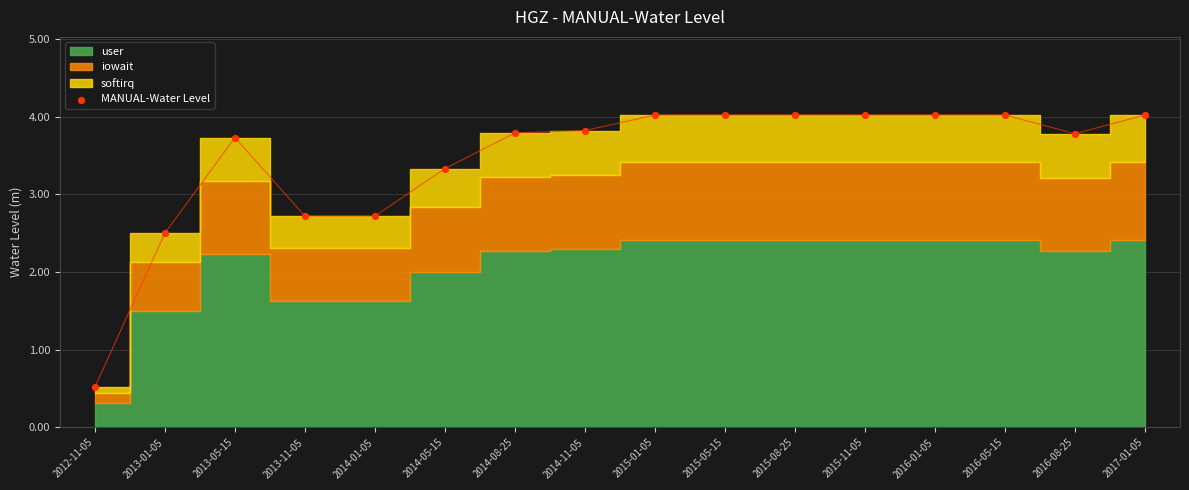

What is the range of Y values (max minus min)?

3.5